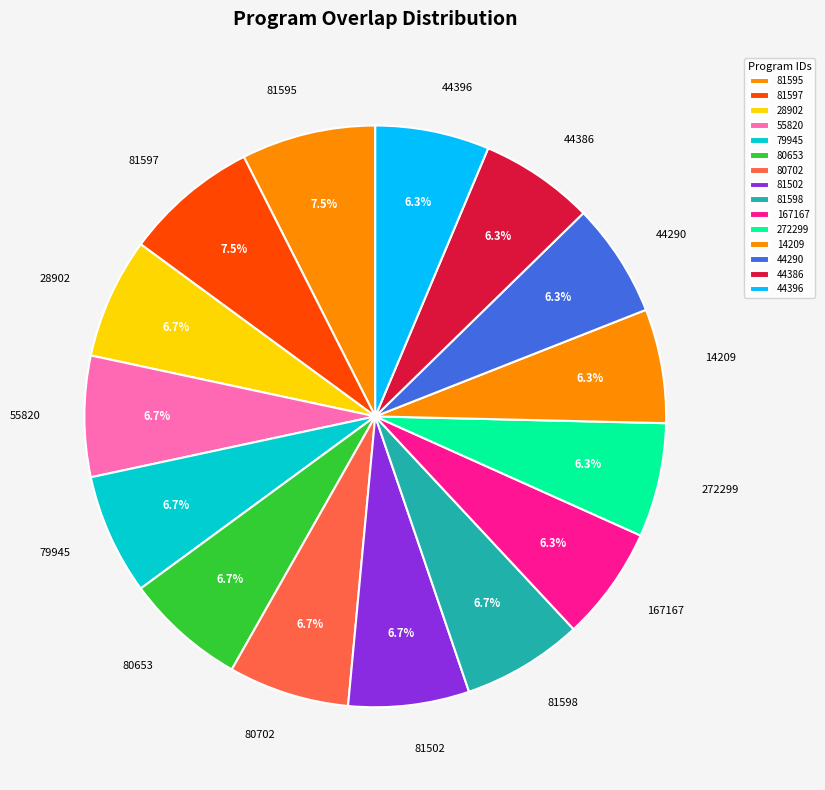

True or false: 272299 accounts for 1% of the total.

False